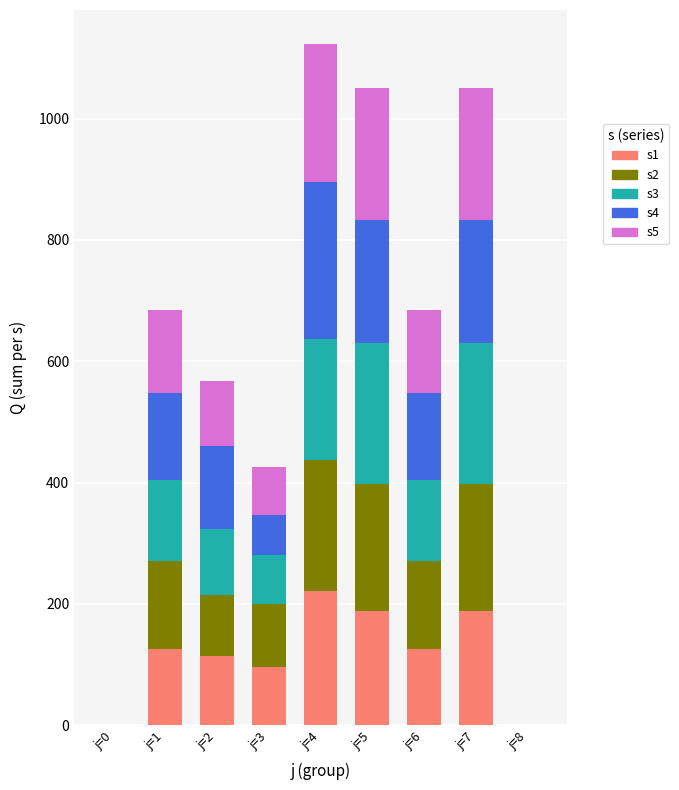

Which category has the highest value in the s1 series?

j=4